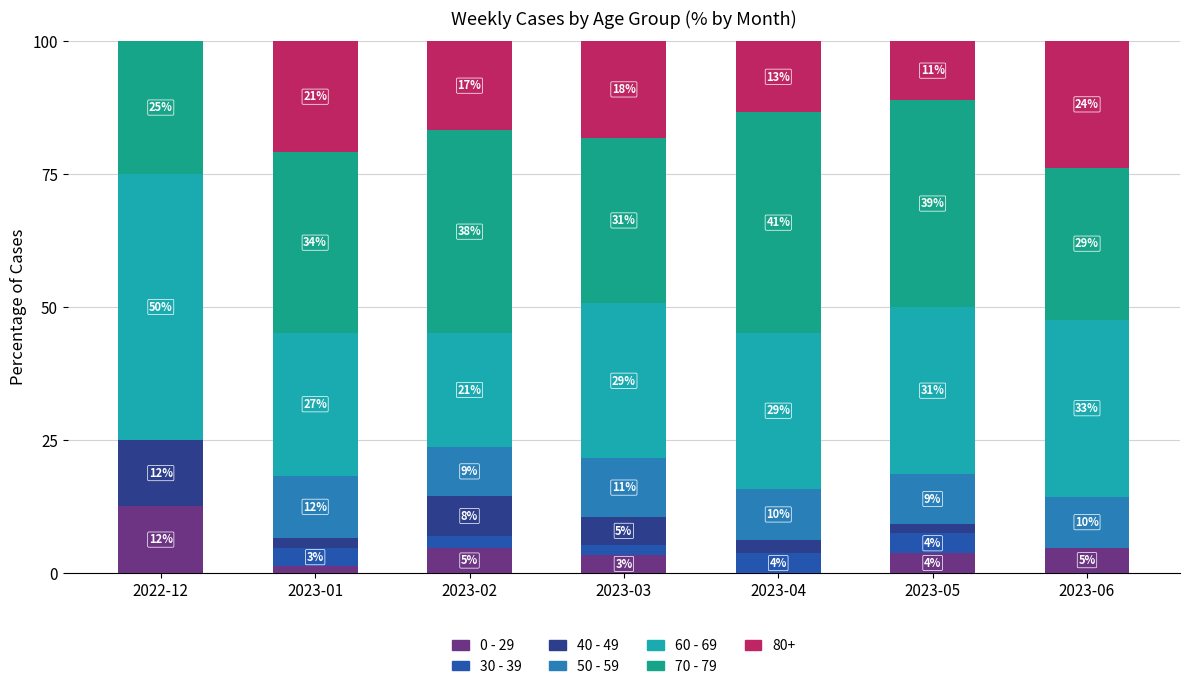

How many bars are there in total?

42